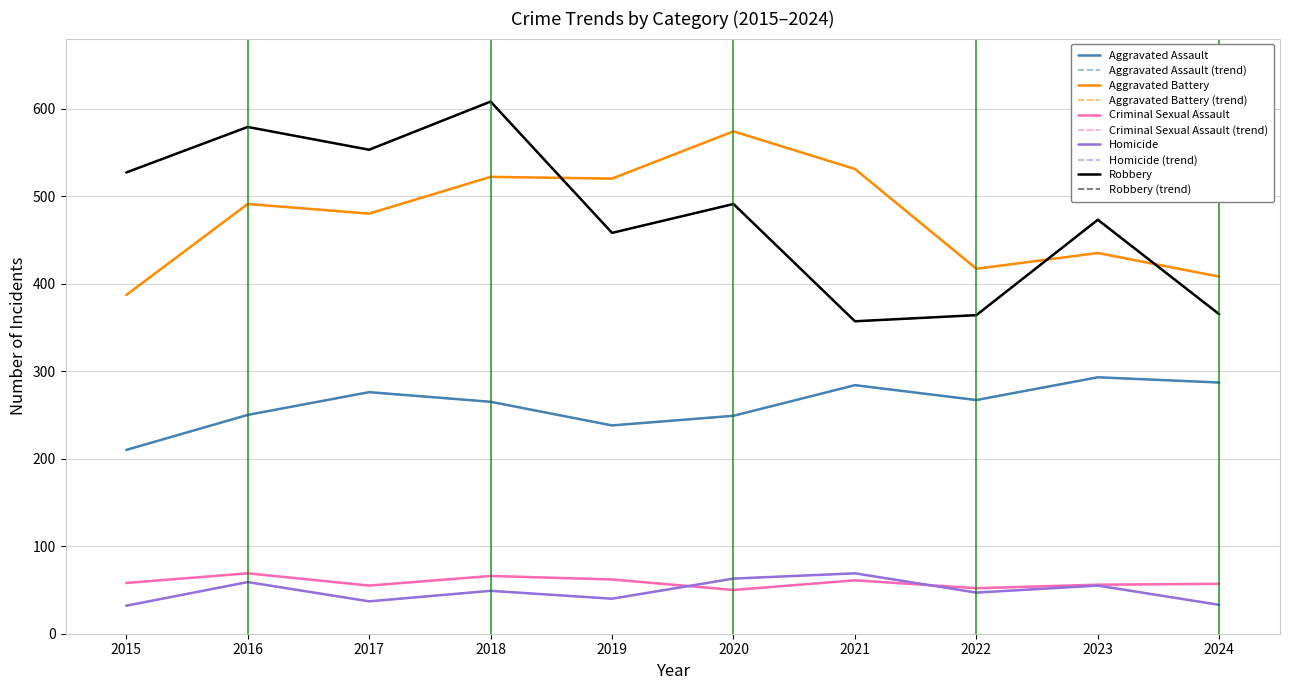

Where is Aggravated Battery nearest to the value 480?

2017